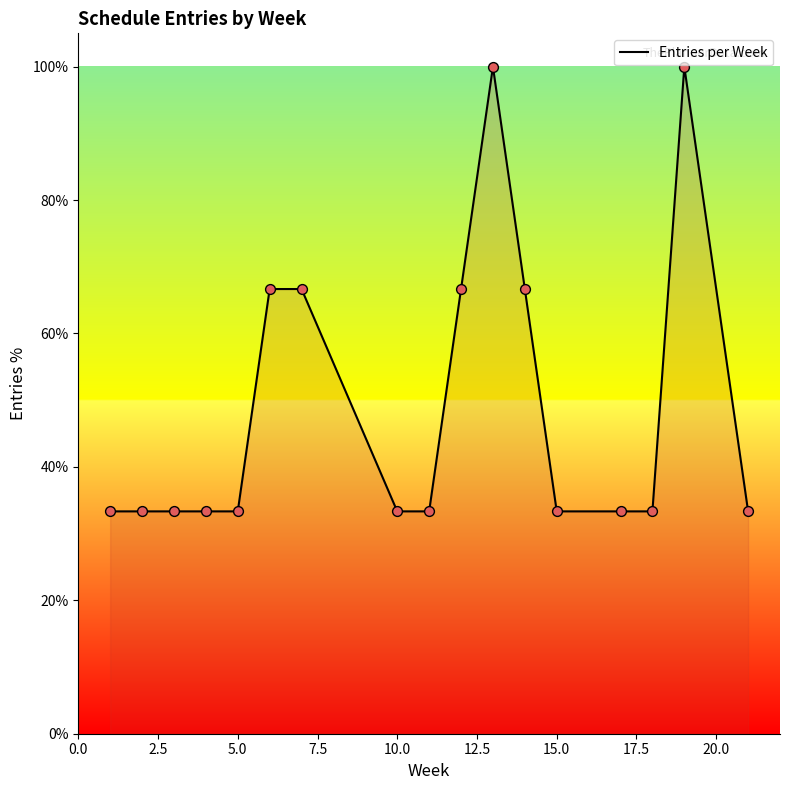

What is the minimum value shown in the chart?

33.3